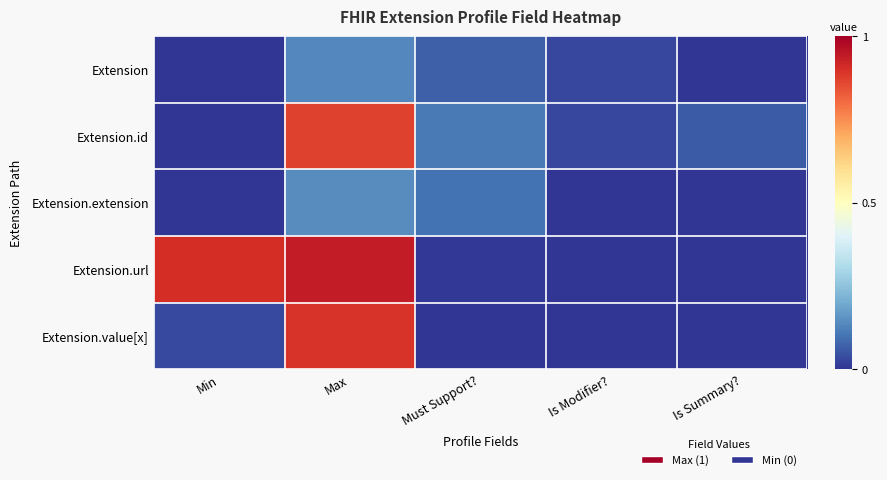

At how many categories does at least one series exceed 0?

5